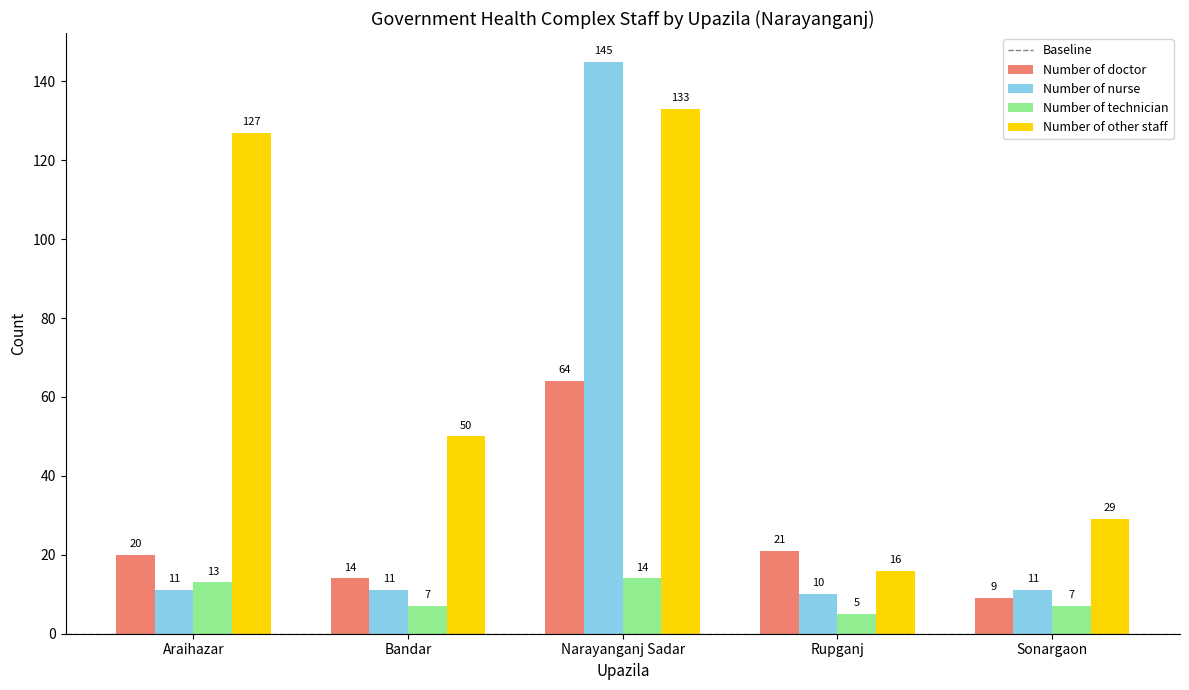

What is the label of the 3rd bar from the right?

Narayanganj Sadar